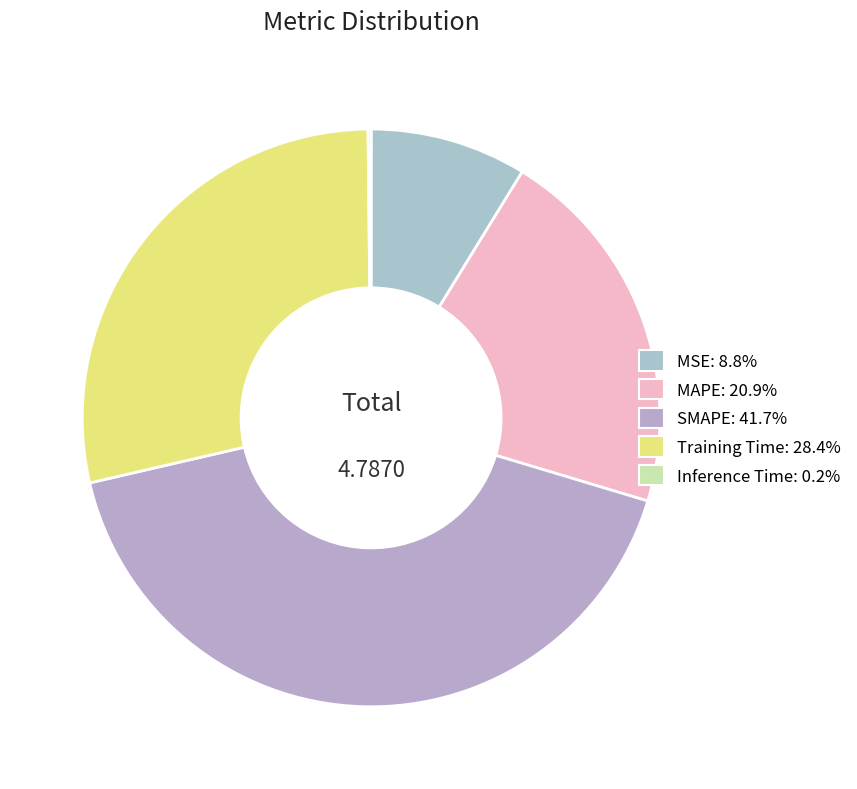

Which has a higher value, Training Time or Inference Time?

Training Time